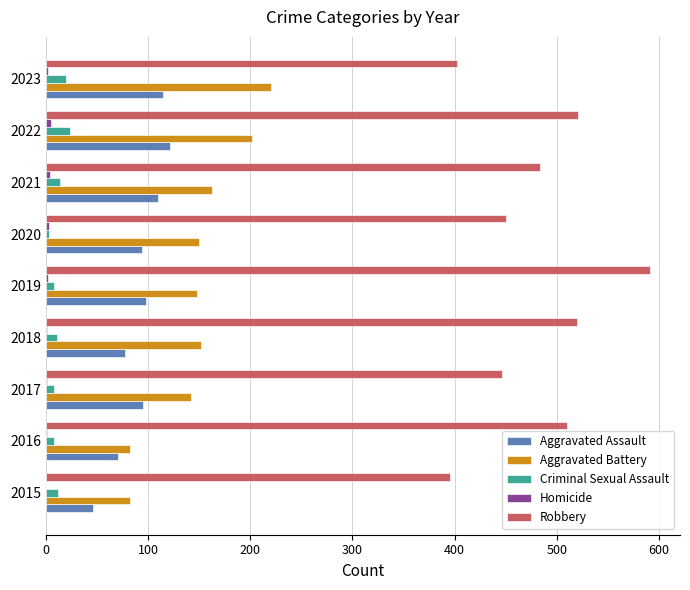

Which series has the largest total across all categories?

Robbery